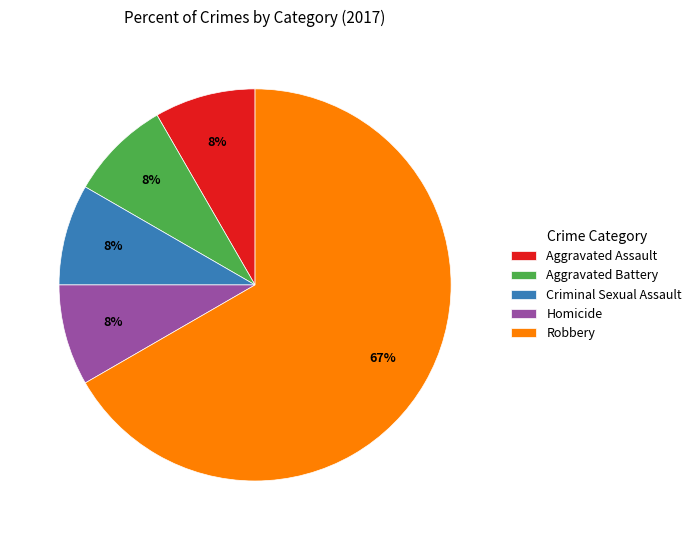

Which slice is the largest?

Robbery